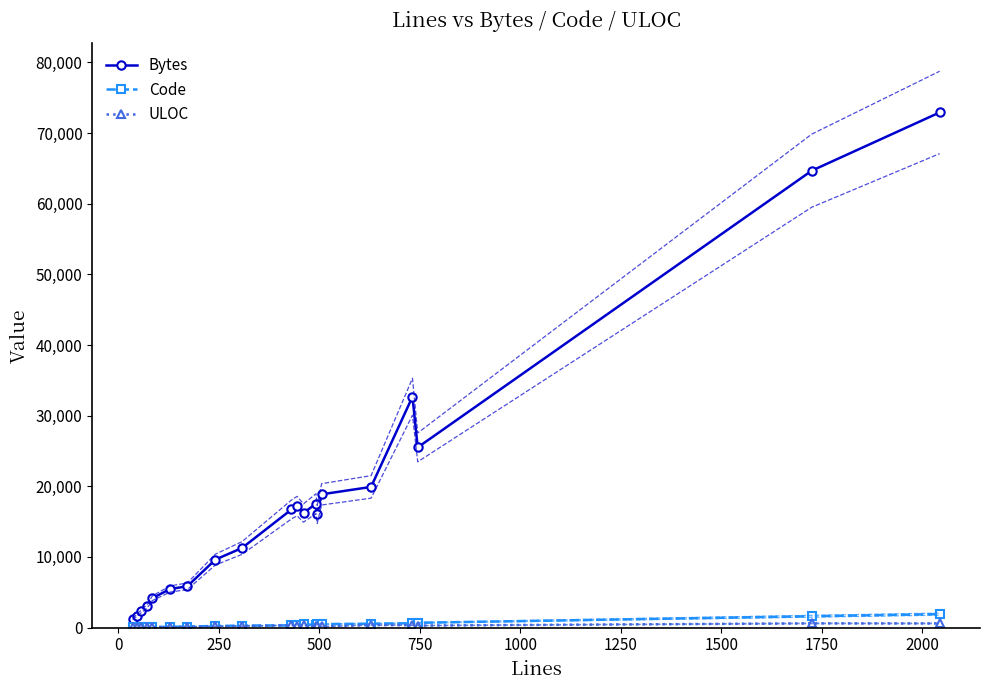

How many data points in Code are less than 390?

10